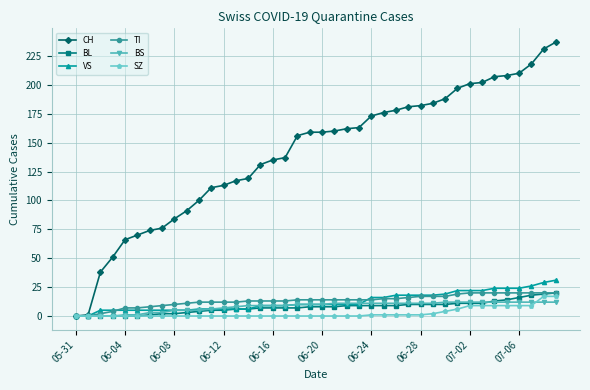

Is this an area chart (filled region under the line)?

No